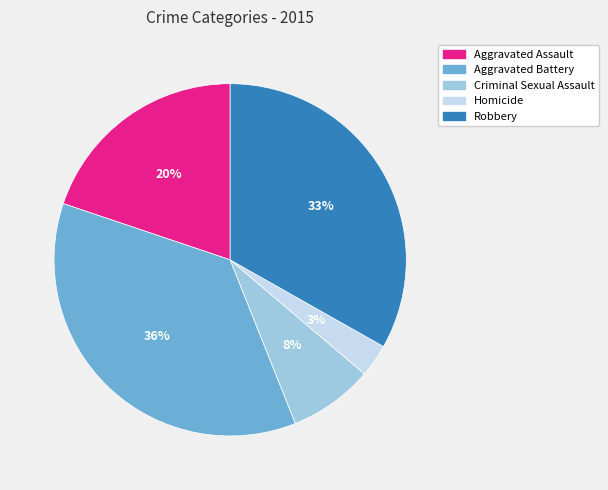

What is the ratio of the value at Aggravated Battery to the value at Homicide?

12.0